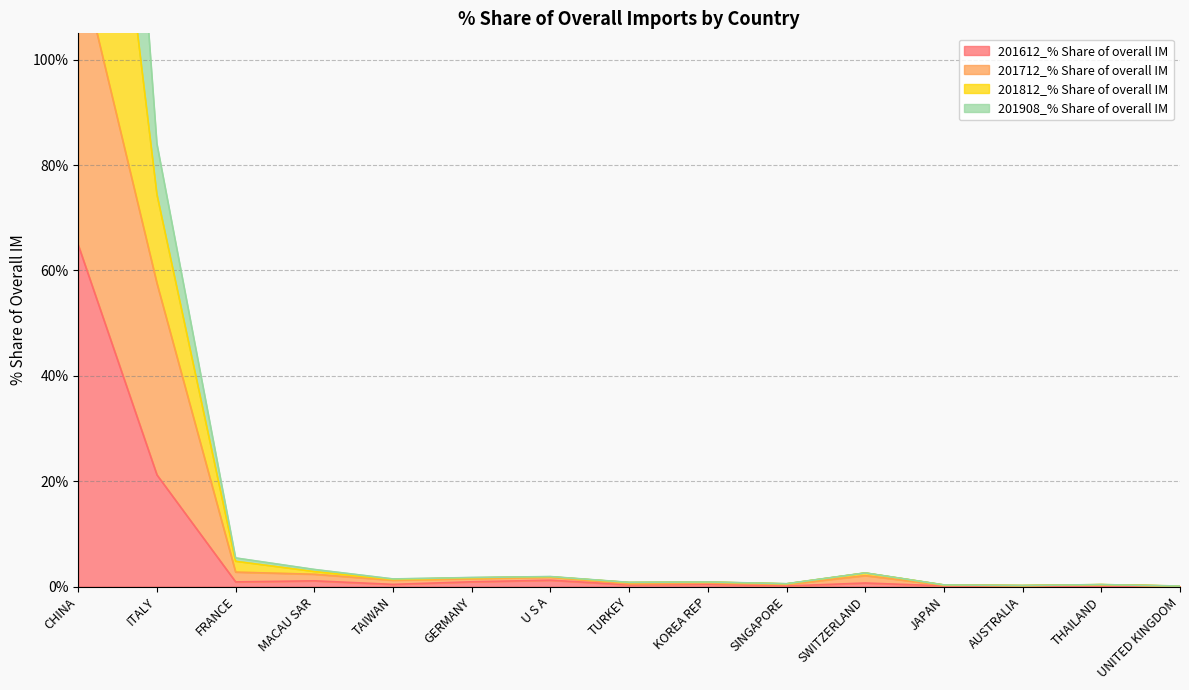

At which label is 201612_% Share of overall IM closest to 32?

ITALY